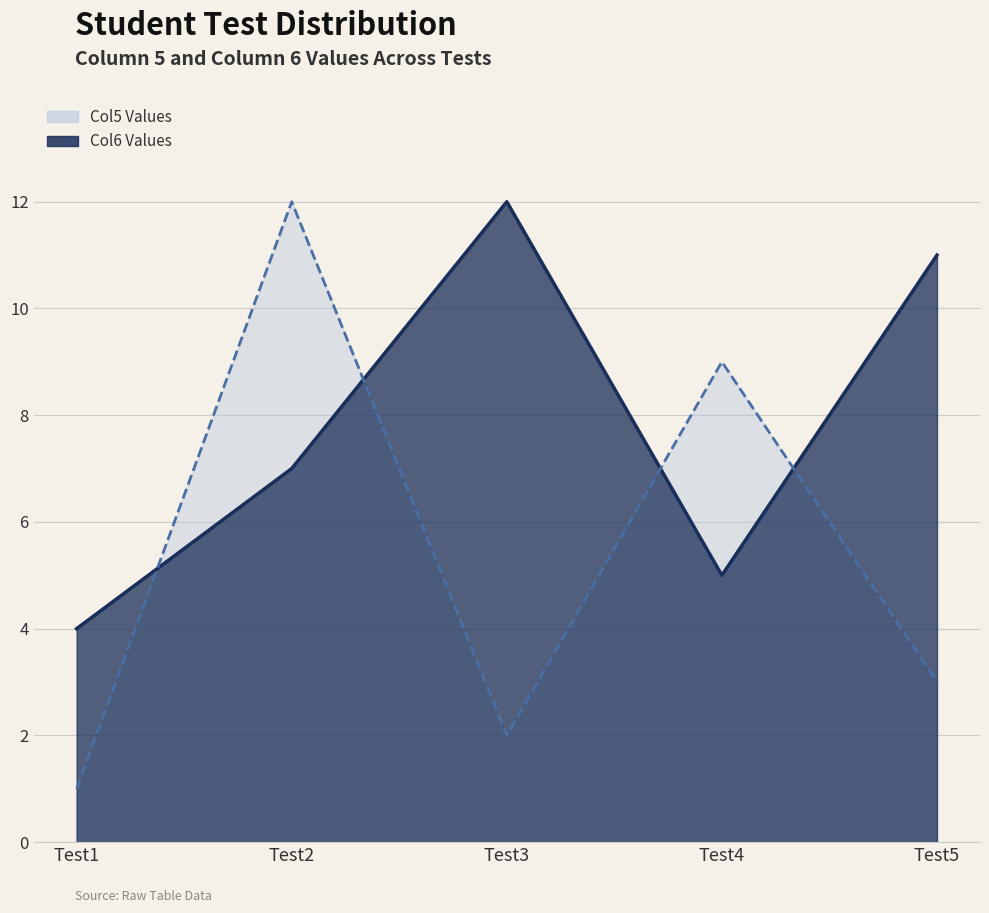

The value of Col6 Values at Test3 is 8. True or false?

False